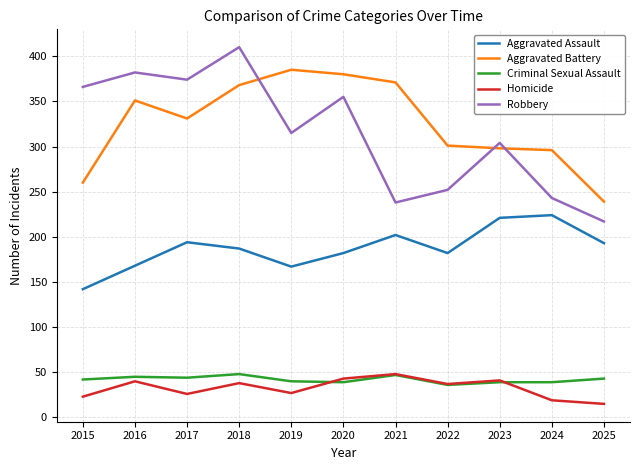

True or false: Aggravated Assault and Aggravated Battery cross at least once.

False